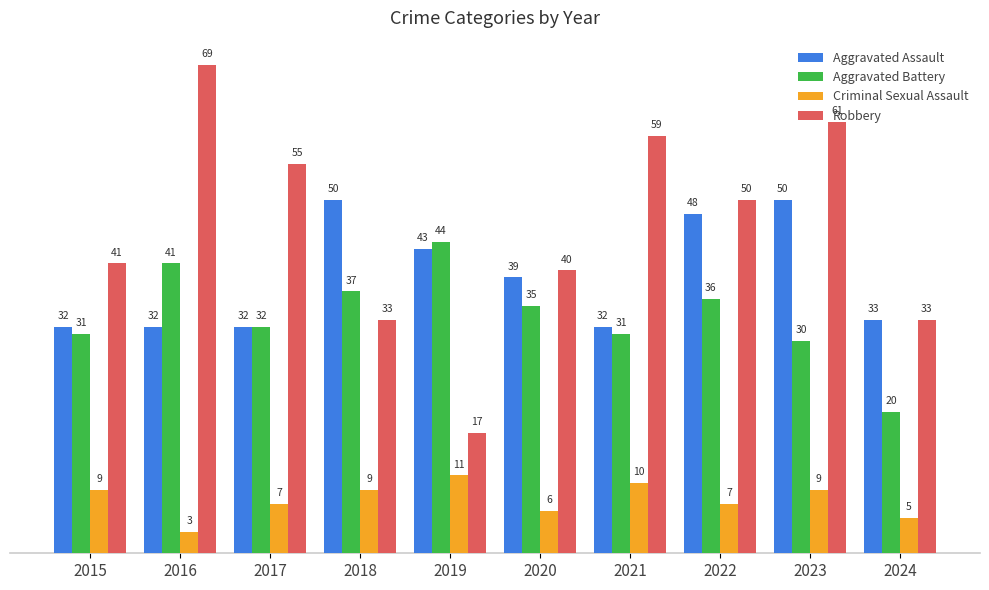

Which series has the widest spread of values?

Robbery